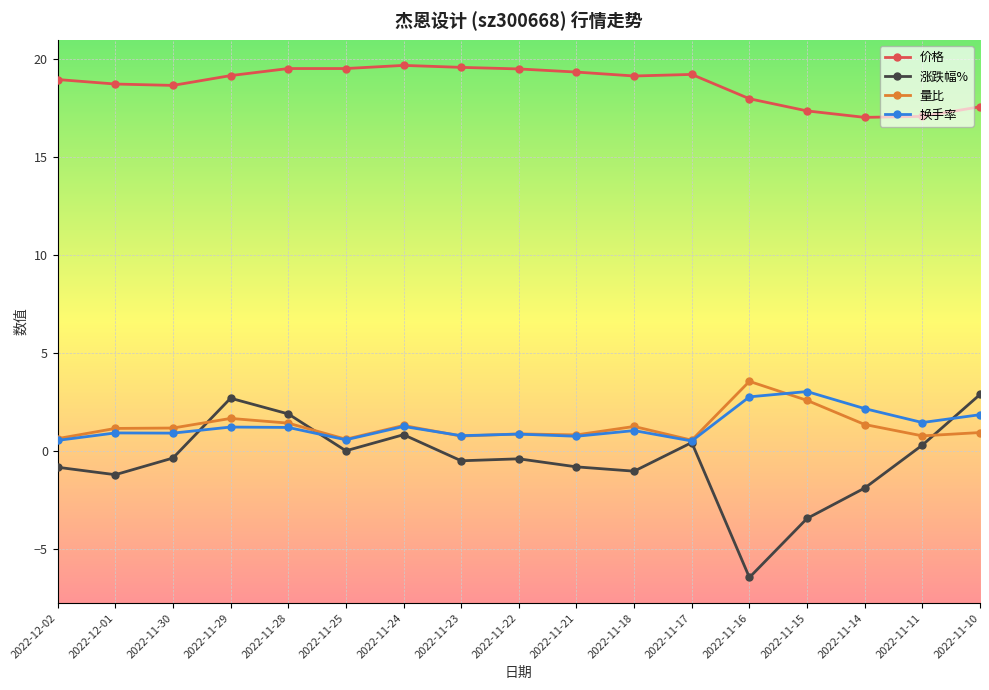

Which category has the lowest value in the 涨跌幅% series?

2022-11-16